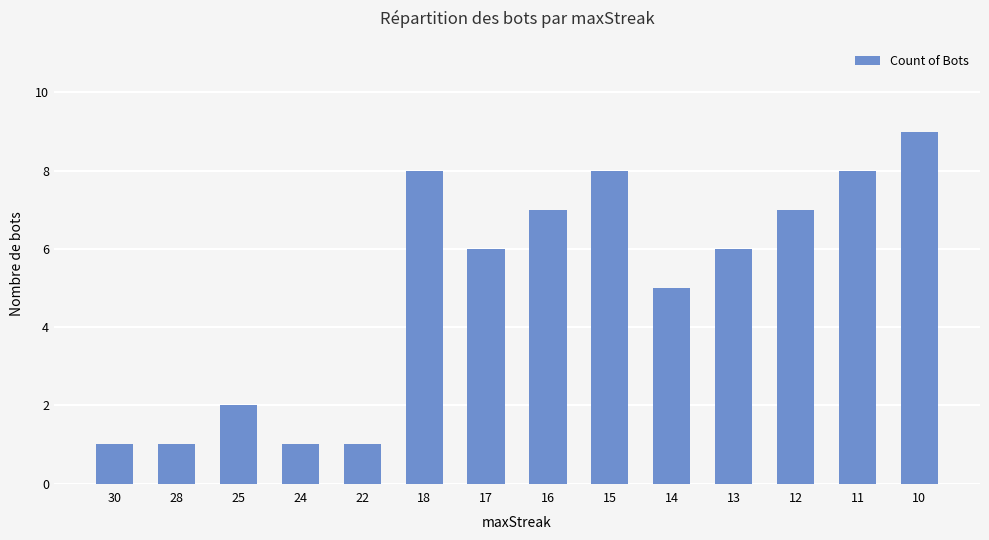

Count the number of categories in the chart.

14